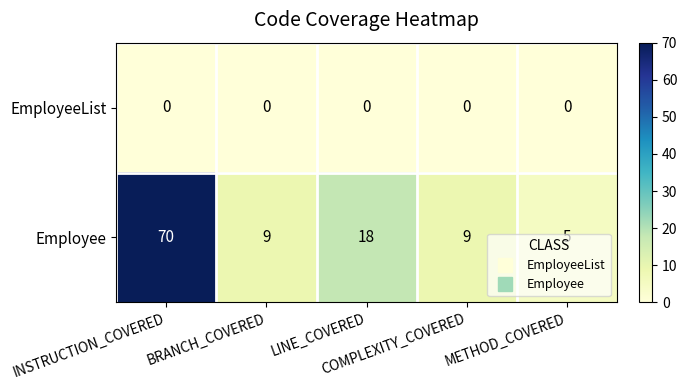

Which label corresponds to the largest value in the chart?

INSTRUCTION_COVERED